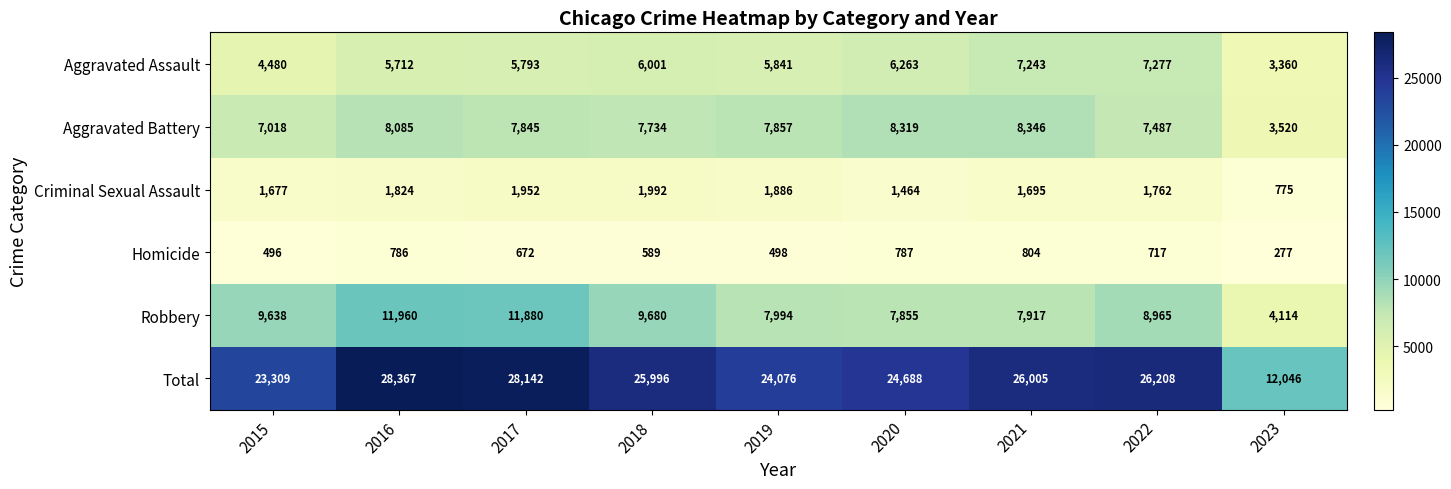

At which category is the sum across all series the highest?

2016